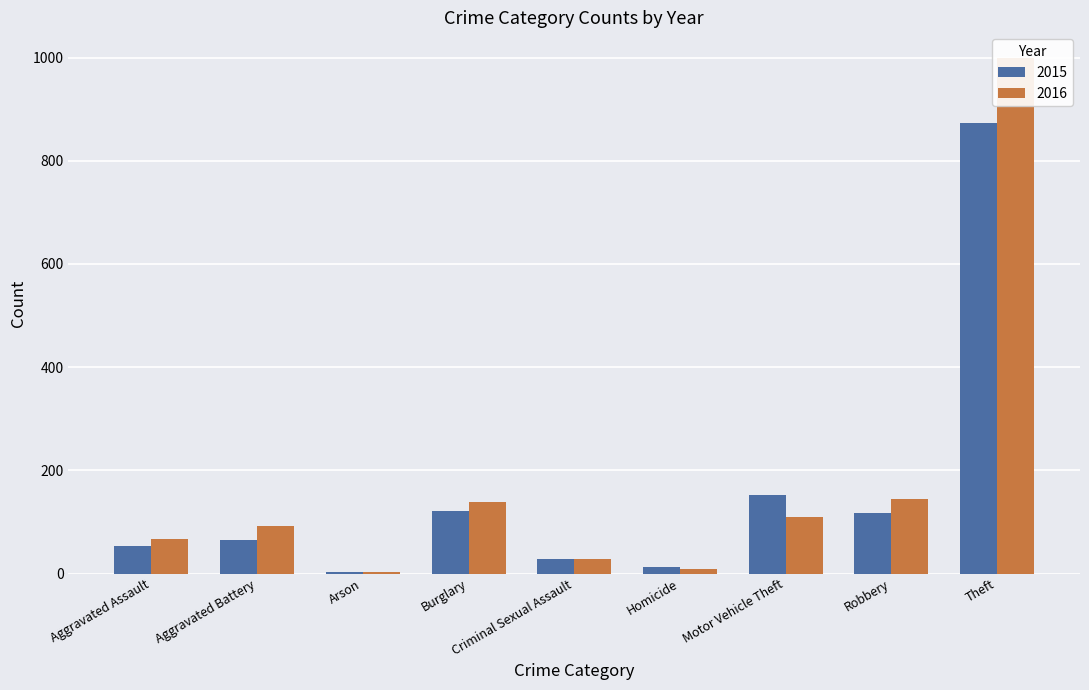

What is the difference between the 2016 values at Homicide and Burglary?

131